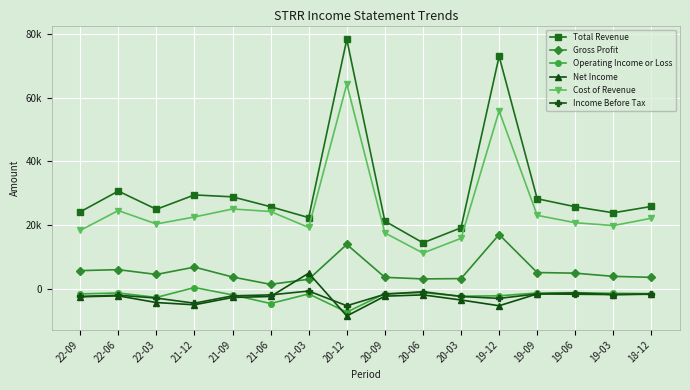

True or false: Income Before Tax and Gross Profit cross at least once.

False